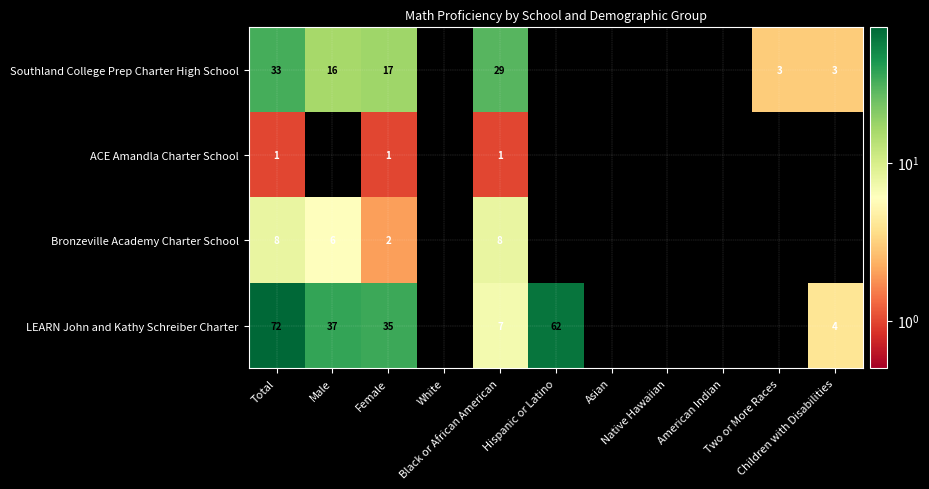

At how many categories does at least one series exceed 13?

5